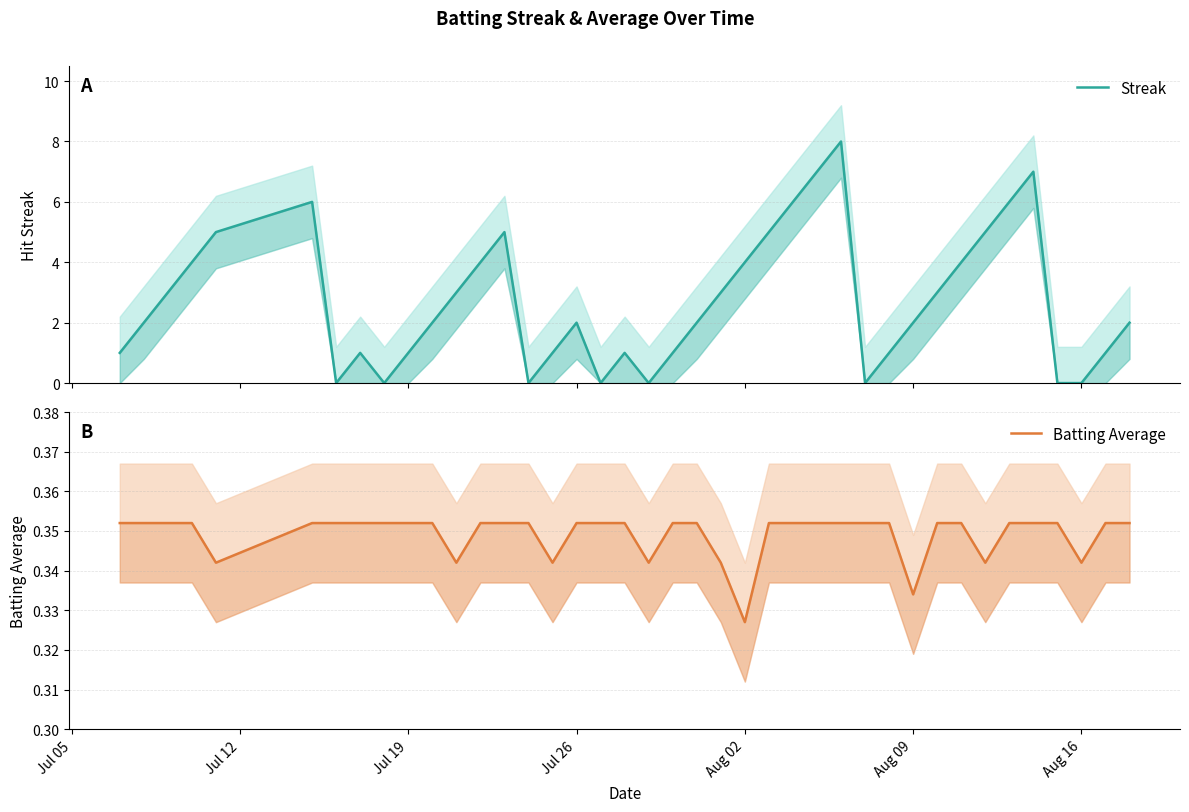

After their last crossing, which series has the higher values: Batting Average or Streak?

Streak